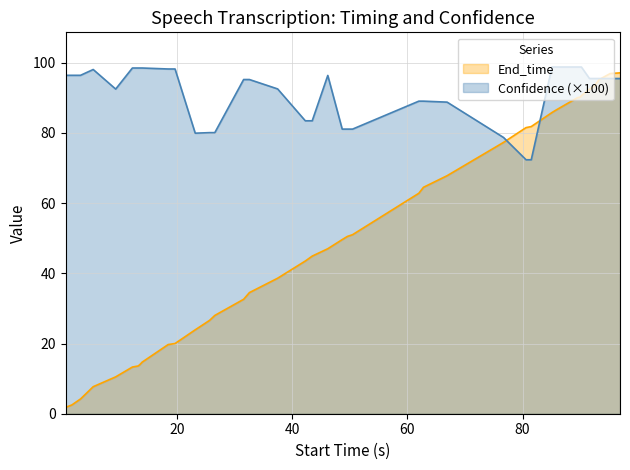

After their last crossing, which series has the higher values: End_time or Confidence?

End_time